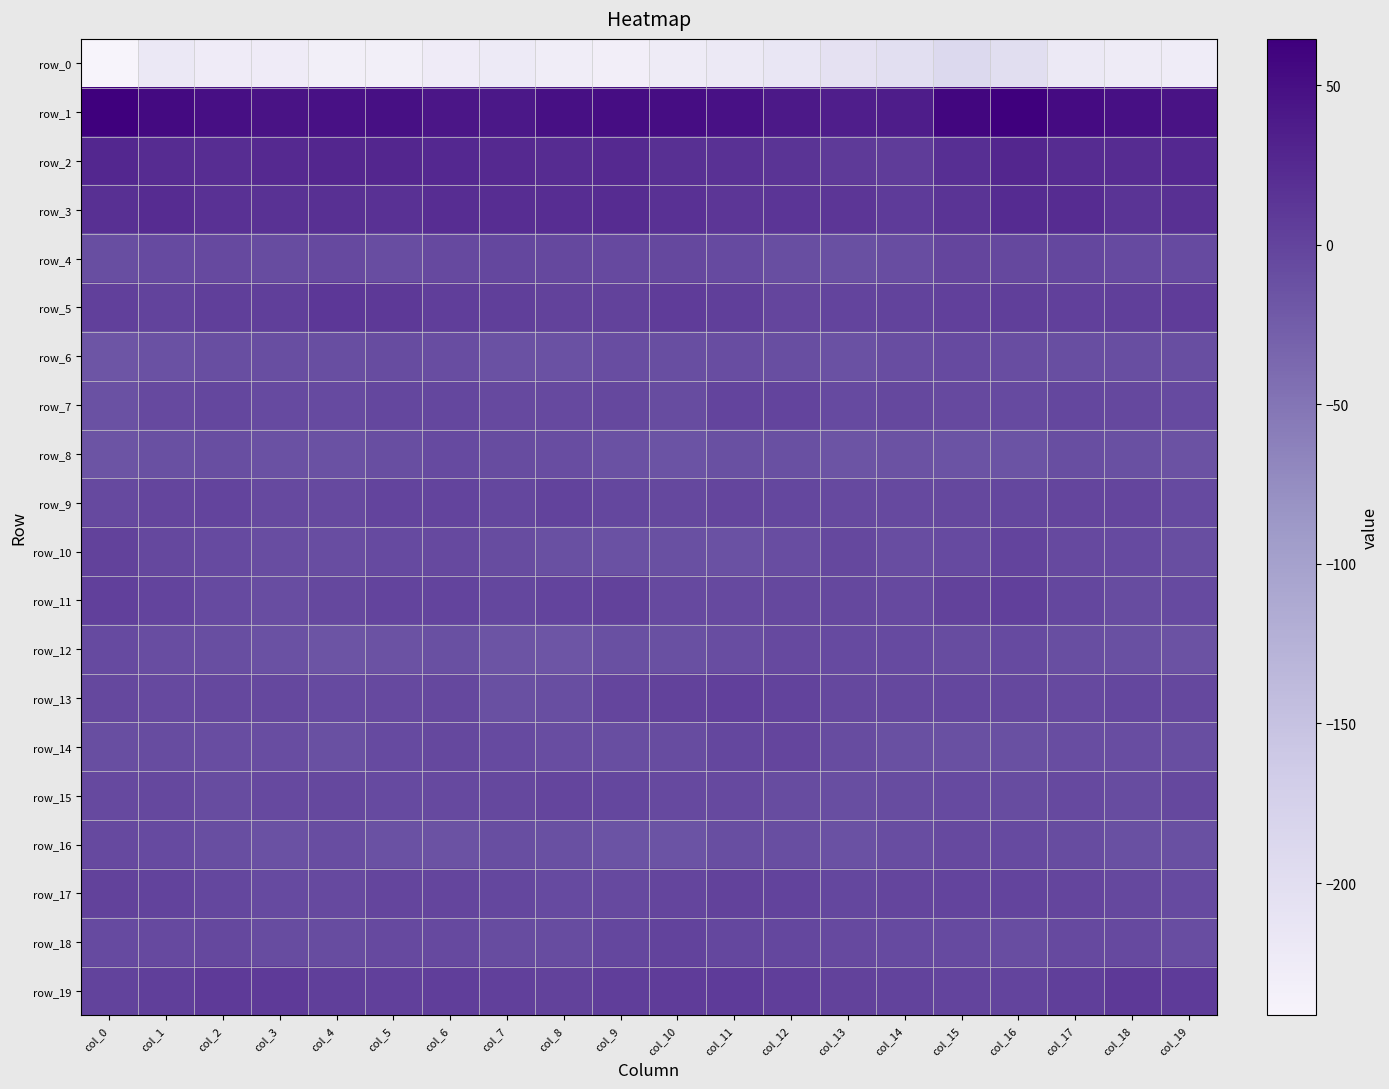

Count the number of data series in this chart.

20